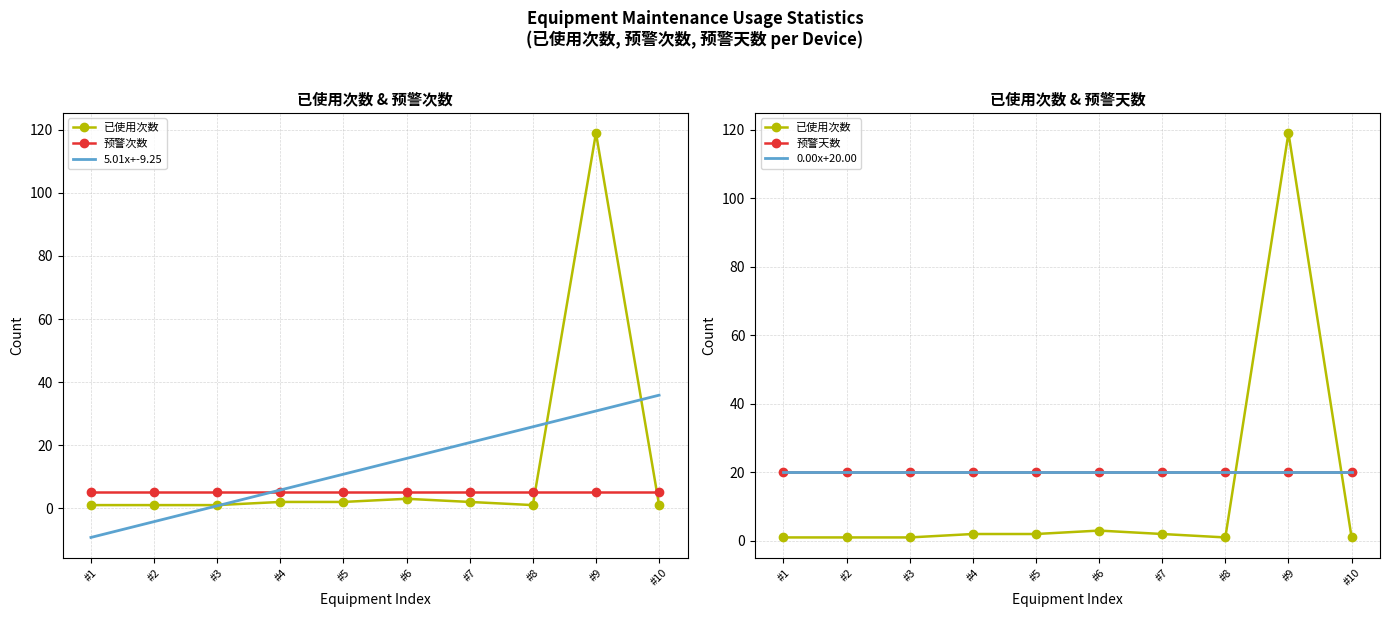

What are all the series names shown in the legend?

已使用次数, 预警次数, 5.01x+-9.25, 预警天数, 0.00x+20.00